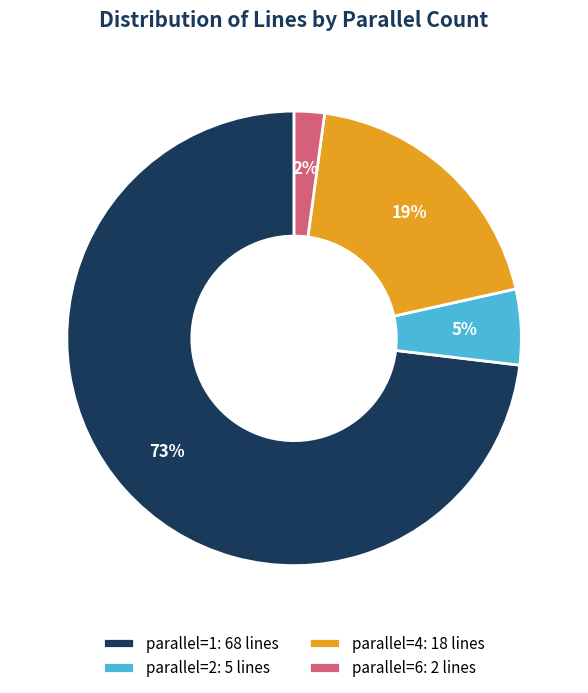

Rank the categories by value from highest to lowest.

parallel=1: 68 lines, parallel=4: 18 lines, parallel=2: 5 lines, parallel=6: 2 lines